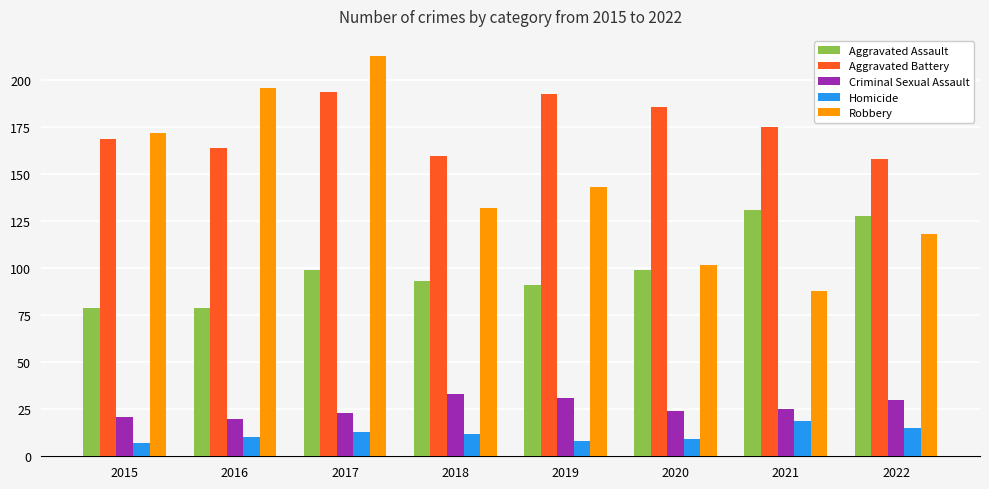

What is the sum of the Homicide values at 2021 and 2019?

27